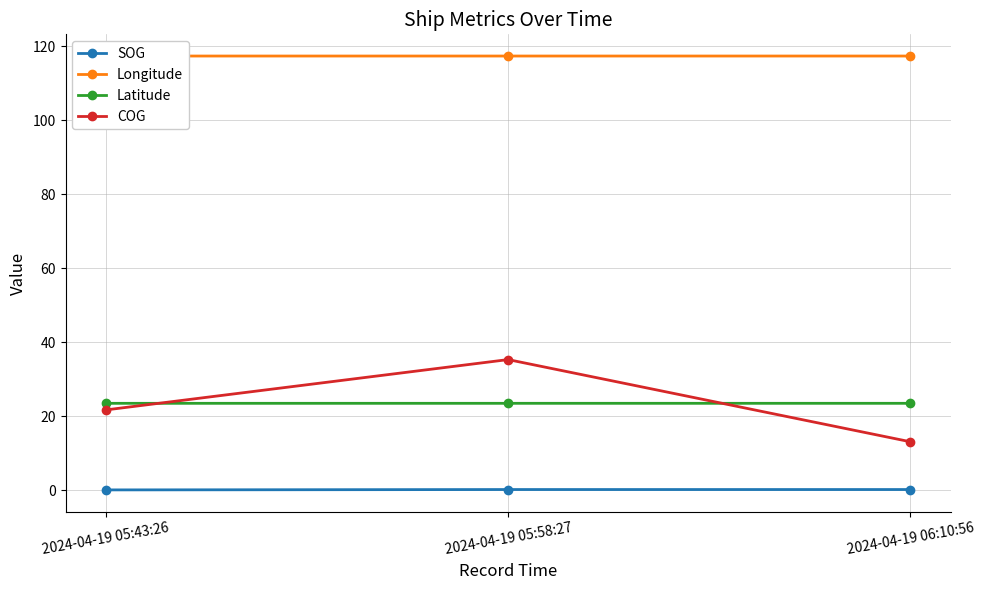

Is it true that COG equals 20.3 at 2024-04-19 06:10:56?

False